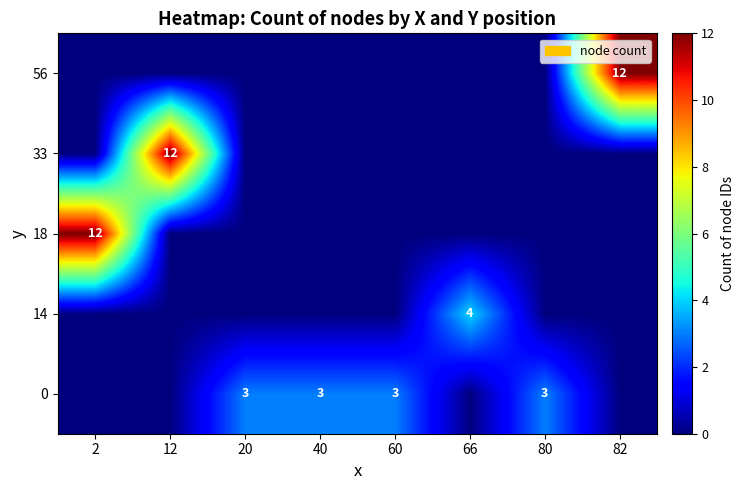

True or false: 14 has a value of -2 at 80.

False